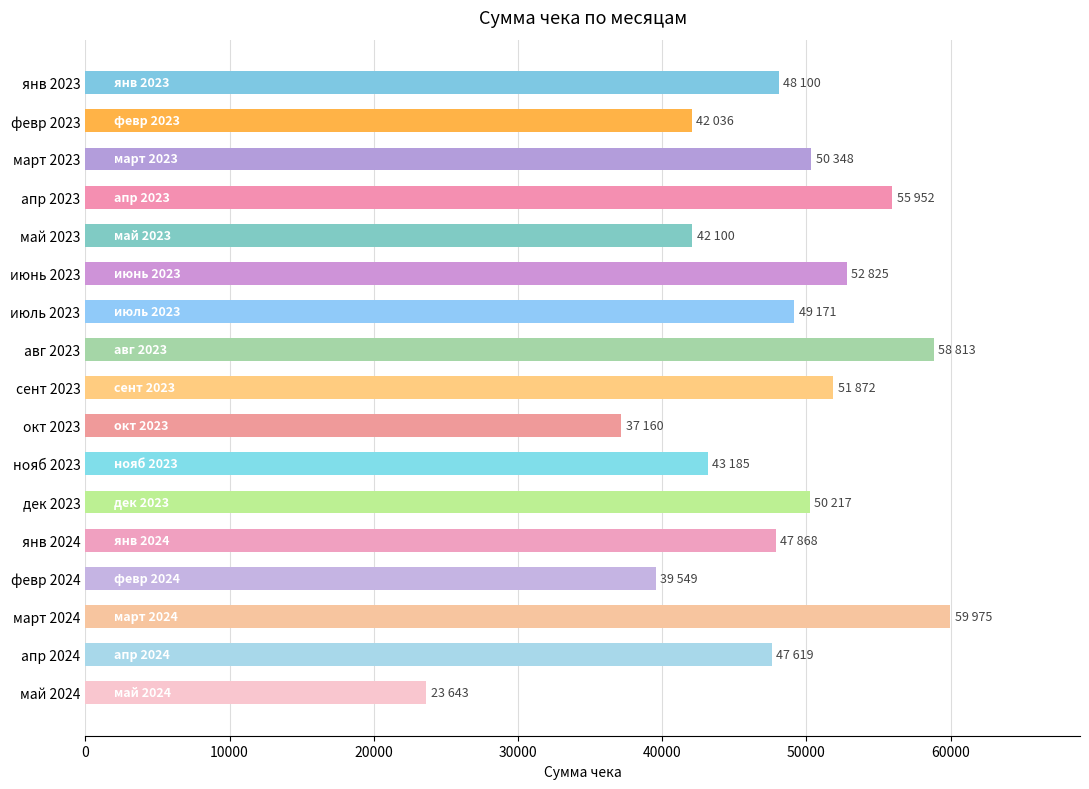

What is the label of the 1st bar from the bottom?

май 2024